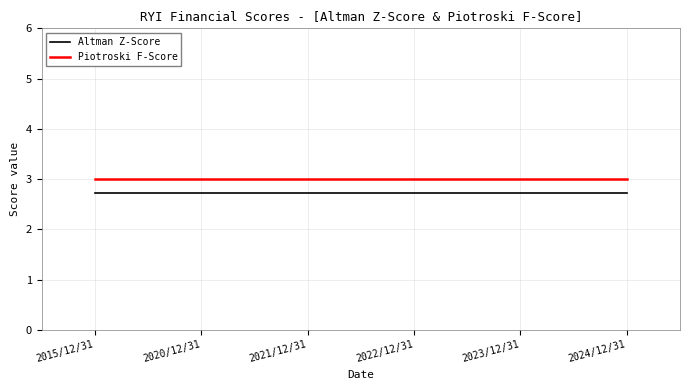

True or false: Altman Z-Score and Piotroski F-Score intersect in this chart.

False